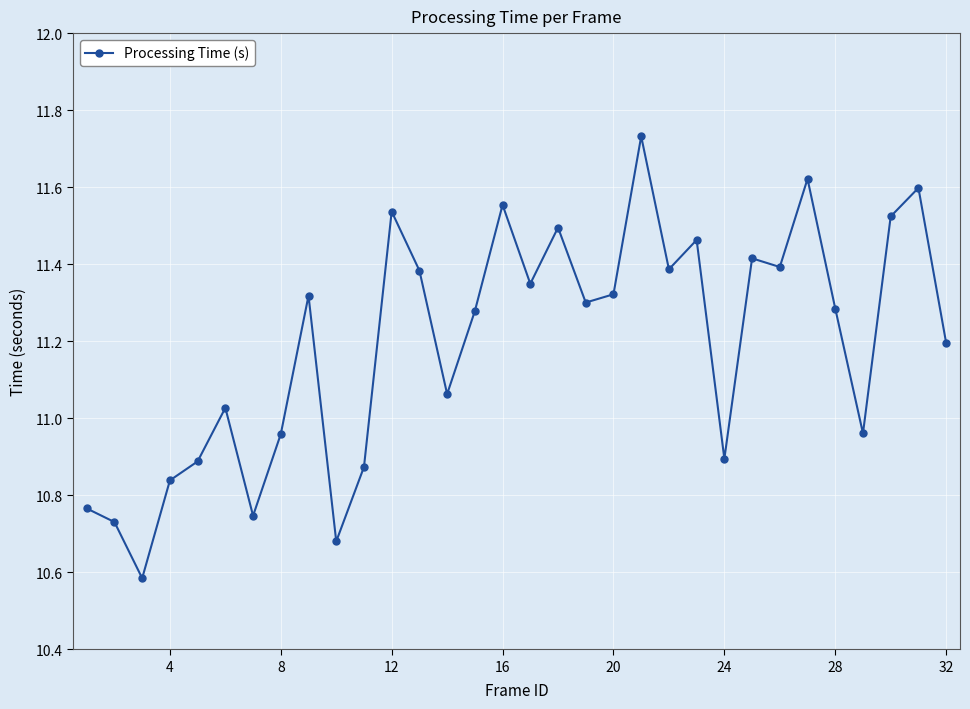

What is the minimum value shown in the chart?

10.6